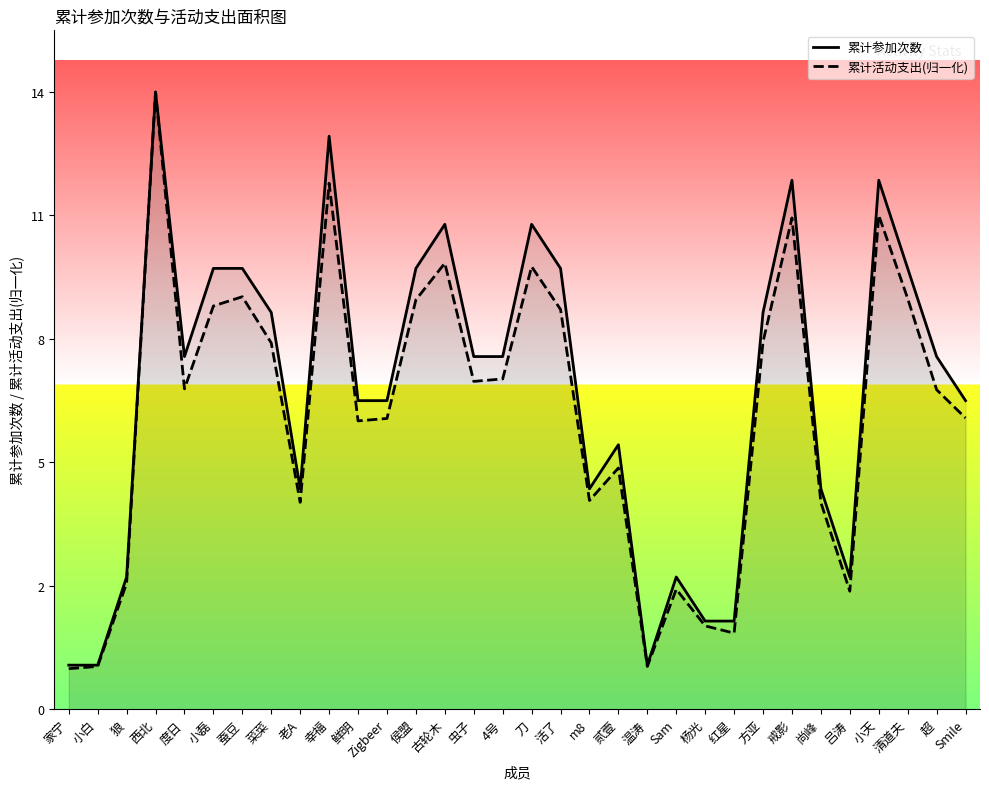

What is the minimum value shown in the chart?

0.9